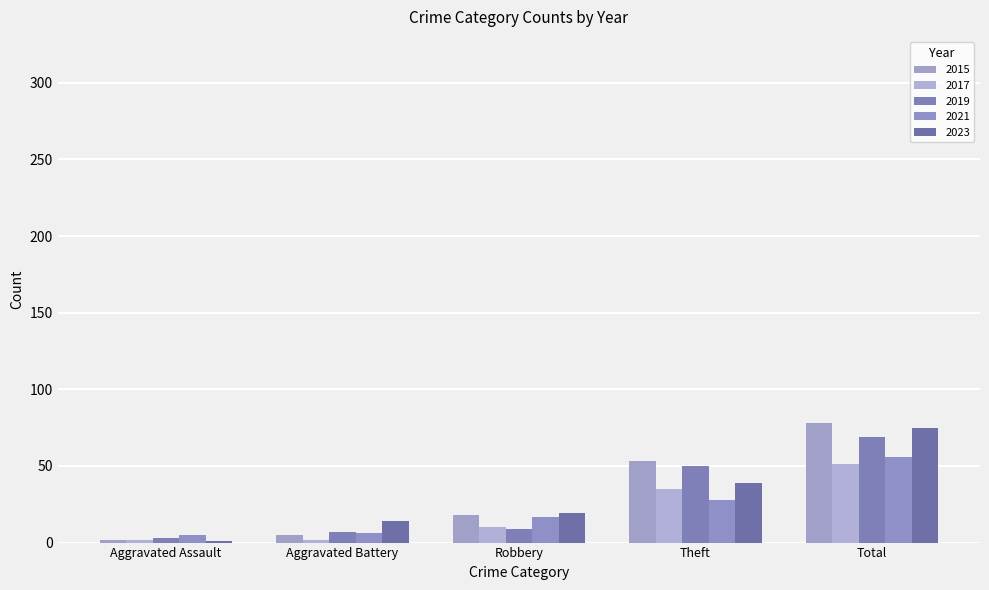

What is the label of the 2nd bar from the left?

Aggravated Battery